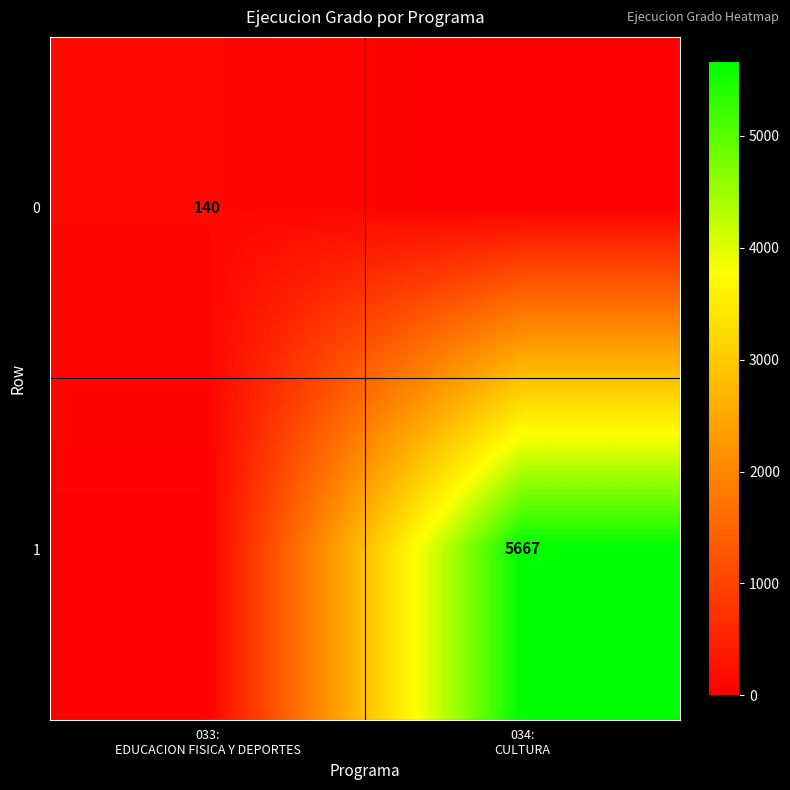

Is the value of 0 at 034: CULTURA greater than the value of 1 at 033: EDUCACION FISICA Y DEPORTES?

No